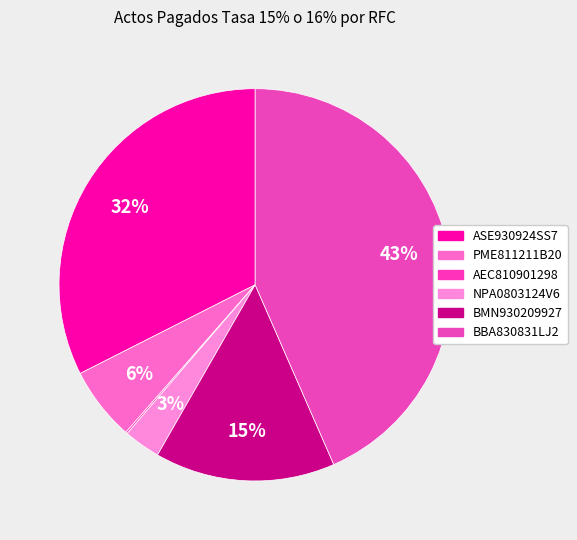

To the nearest percent, what percentage of the pie is BMN930209927?

15%